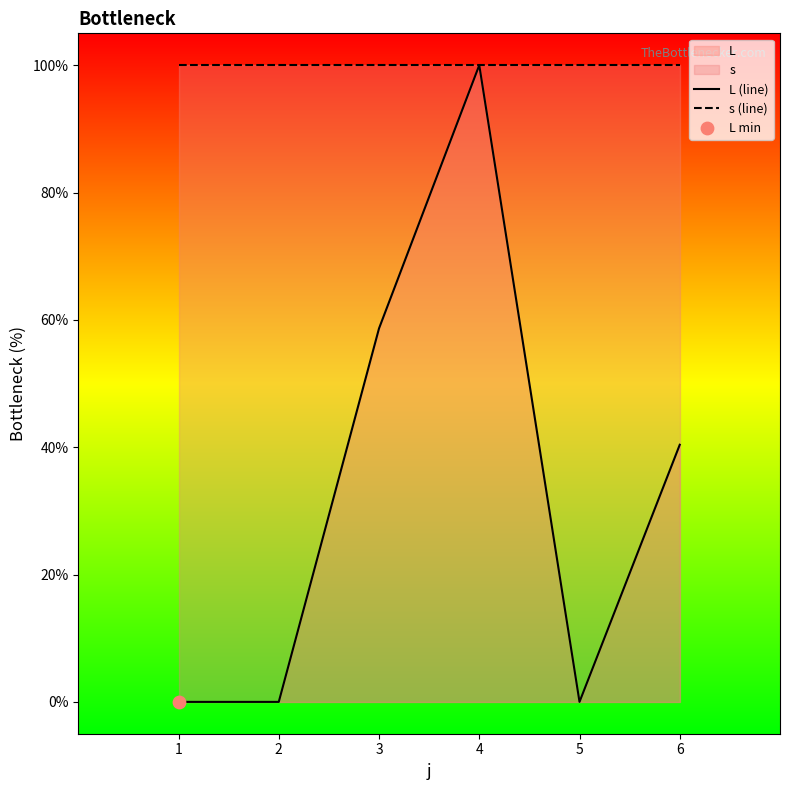

Which series has the largest total across all categories?

s (line)